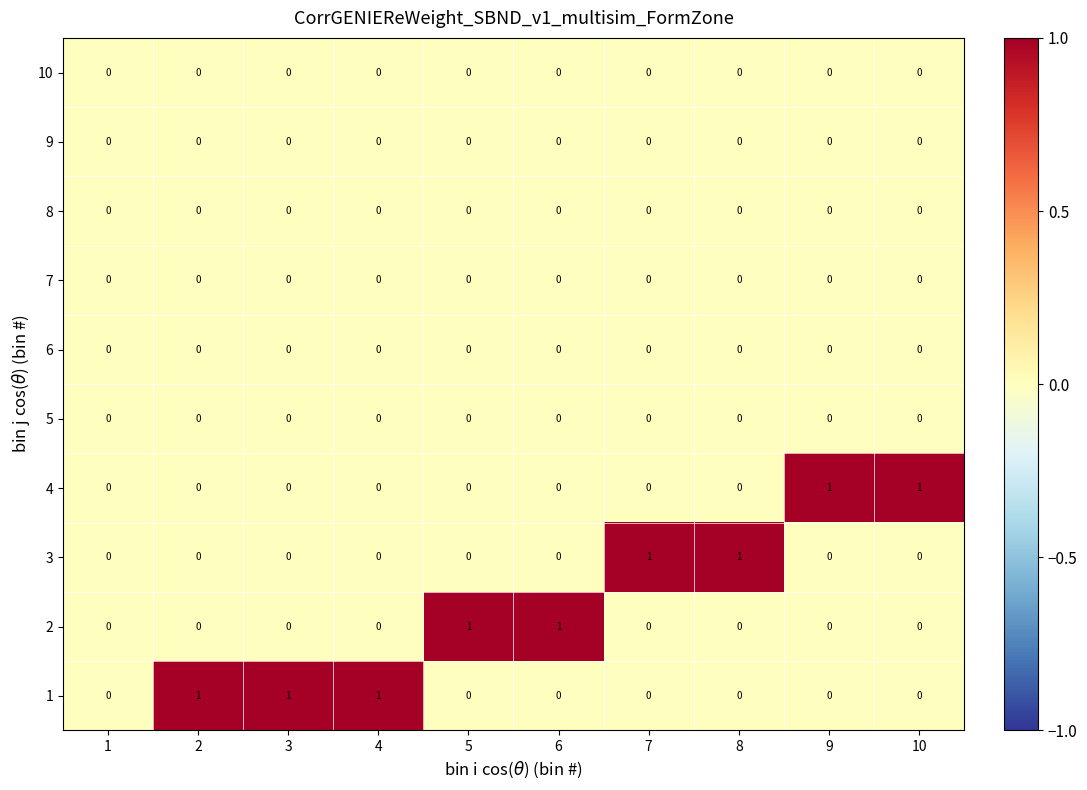

What is the difference between the highest and lowest values at 5?

1